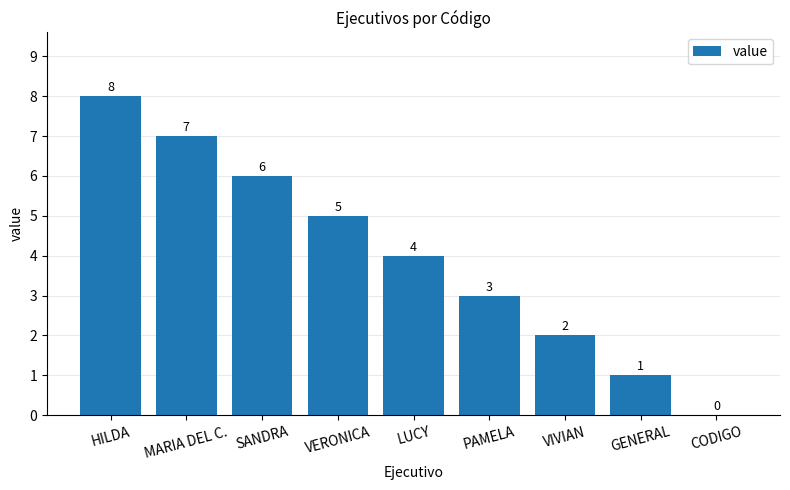

What is the change in value from MARIA DEL C. to GENERAL?

-6